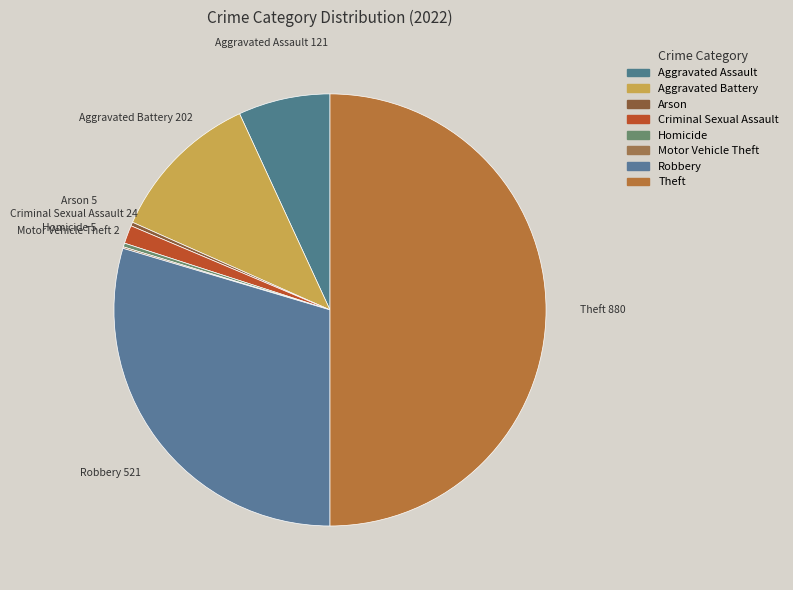

Does Arson account for over 50% of the chart?

No